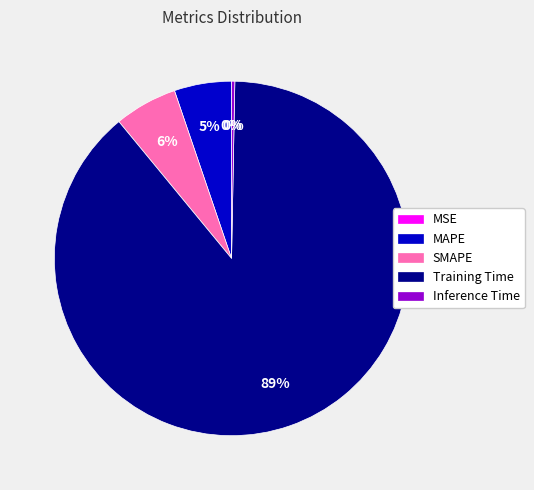

The SMAPE slice represents 17% of the pie. True or false?

False